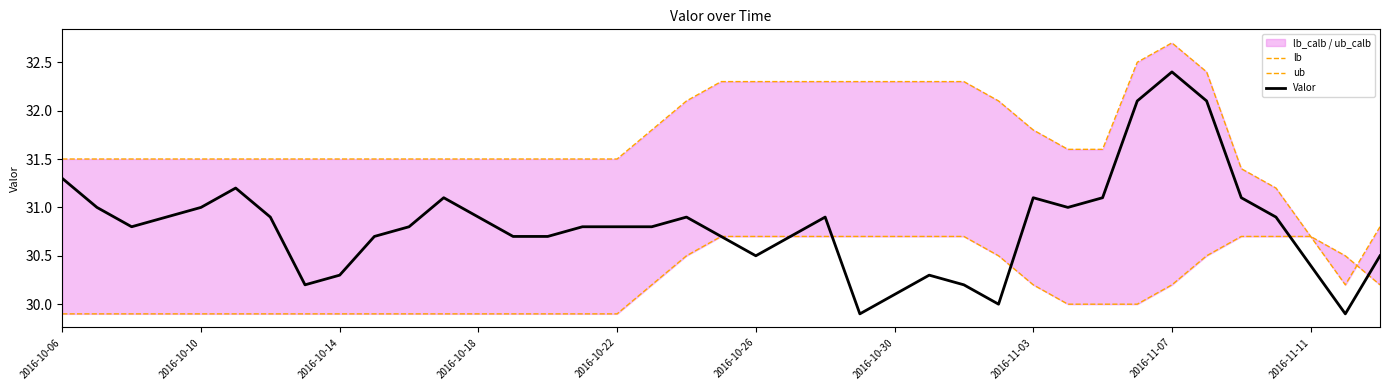

Is this an area chart (filled region under the line)?

No